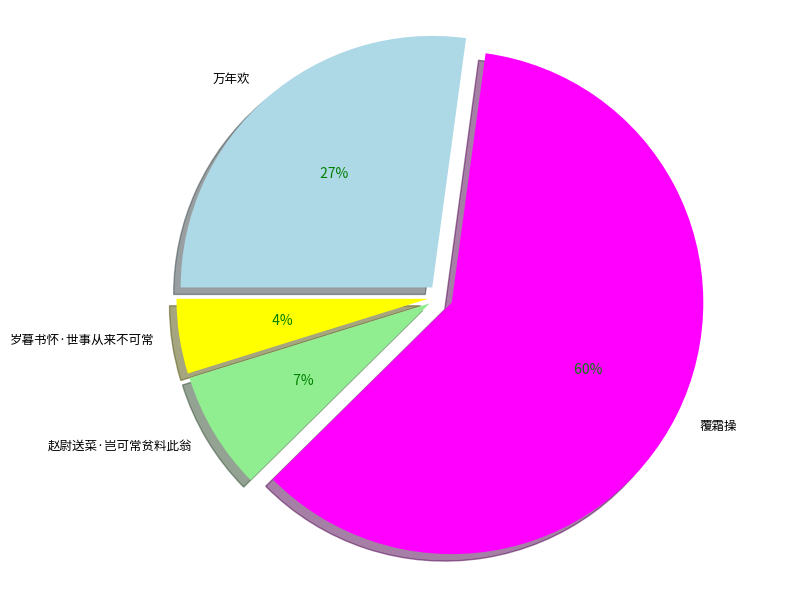

How many segments does this pie chart have?

4